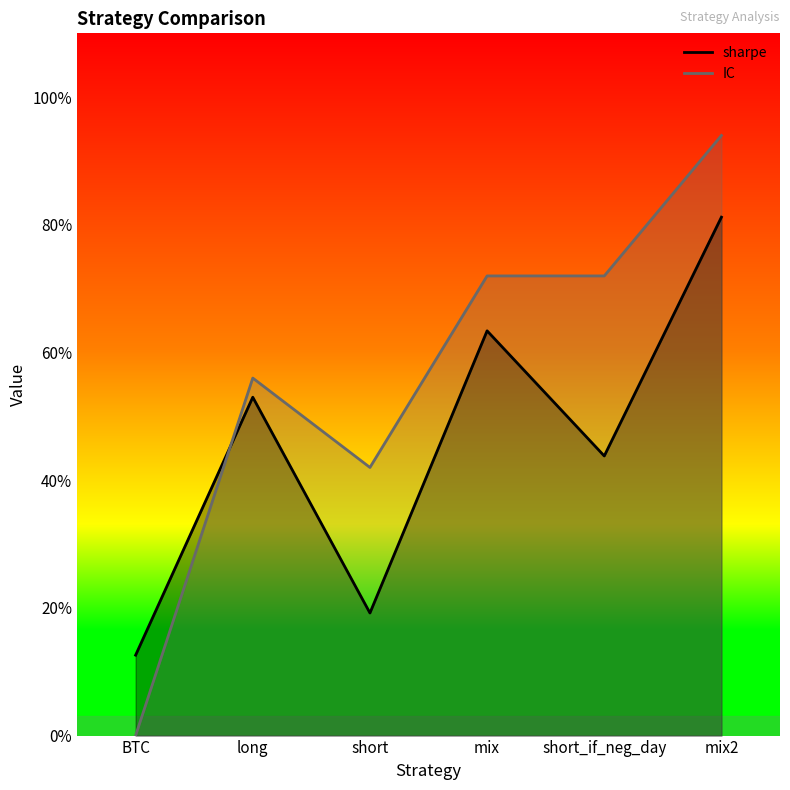

What is the difference between the sharpe values at BTC and long?

2.0